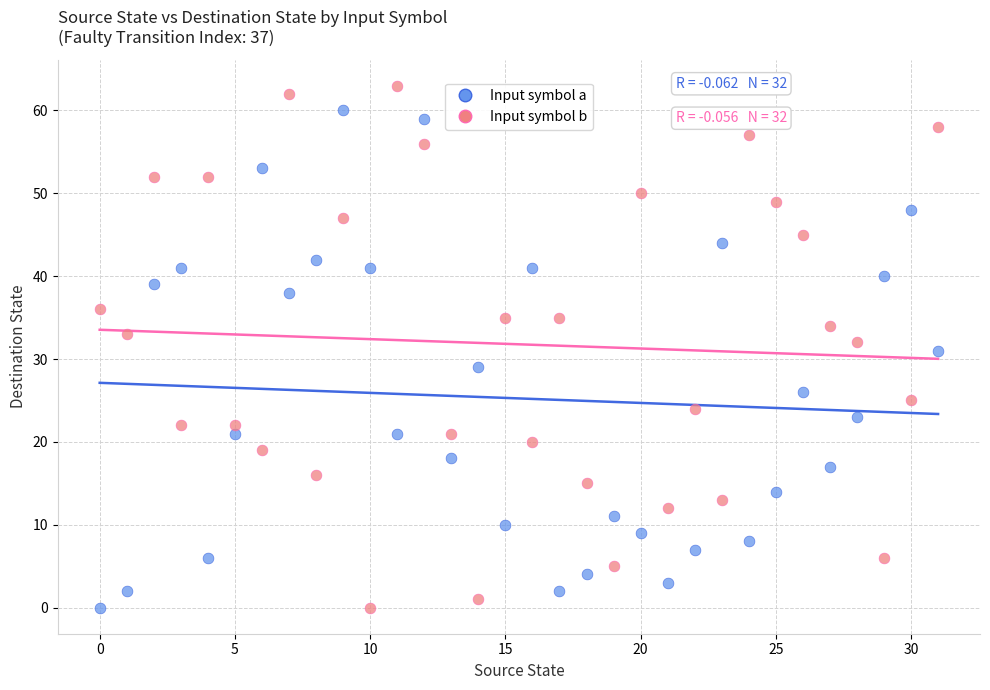

Which series has the largest Y range (max minus min)?

Input symbol b